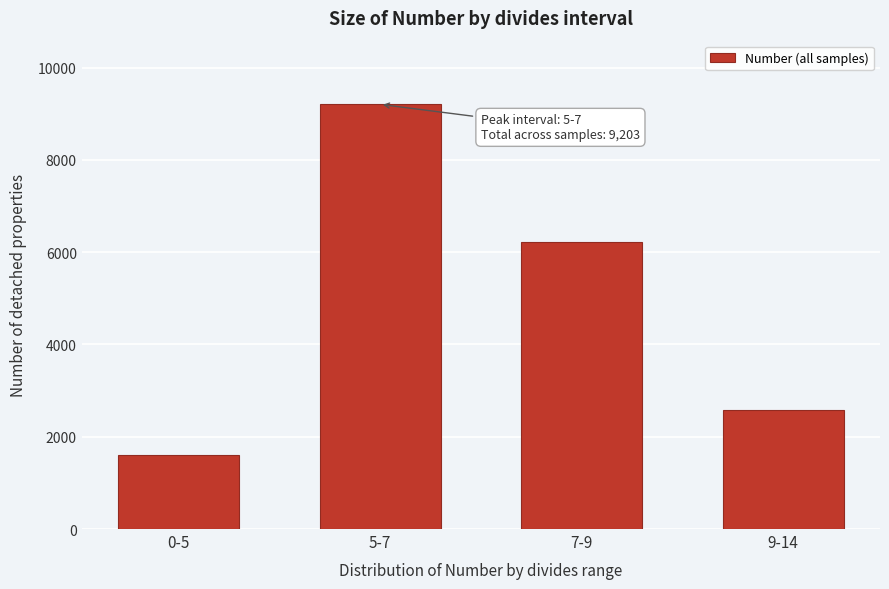

Reading left to right, list all the values displayed in this chart.

1594	9203	6229	2578